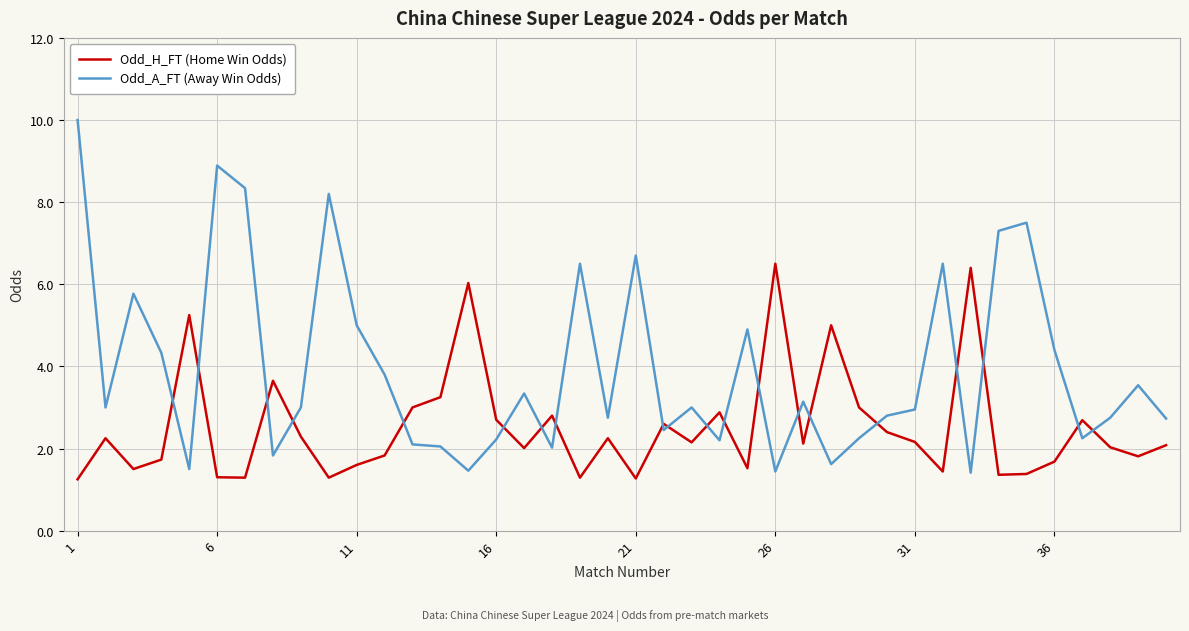

What is the sum of all Odd_A_FT (Away Win Odds) values?

157.9